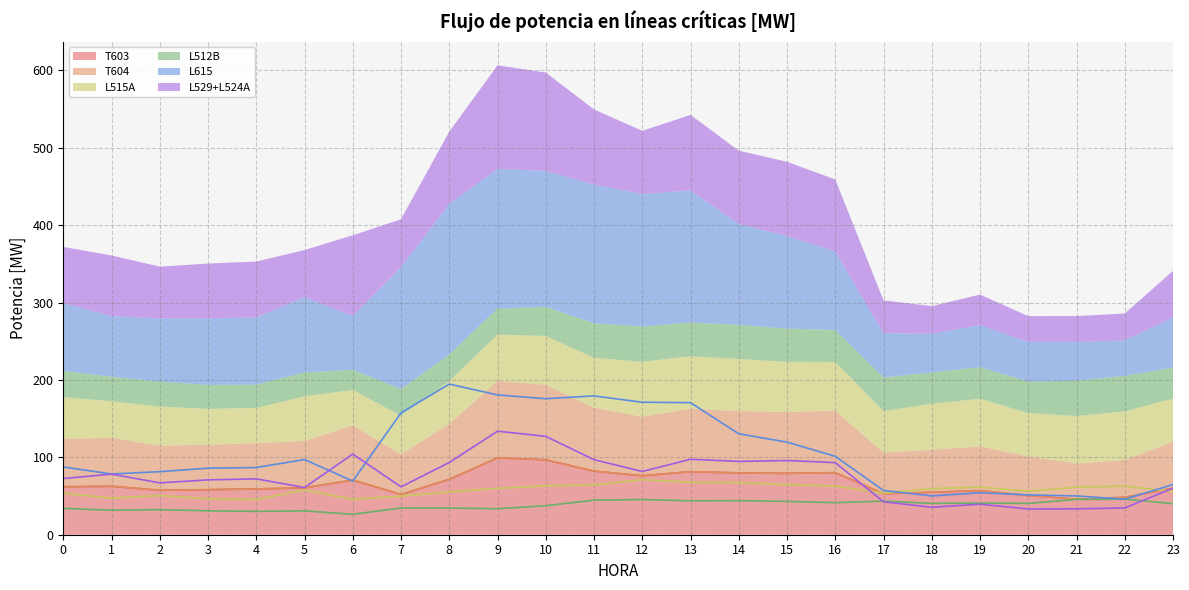

Does the chart display data point markers on the line(s)?

No